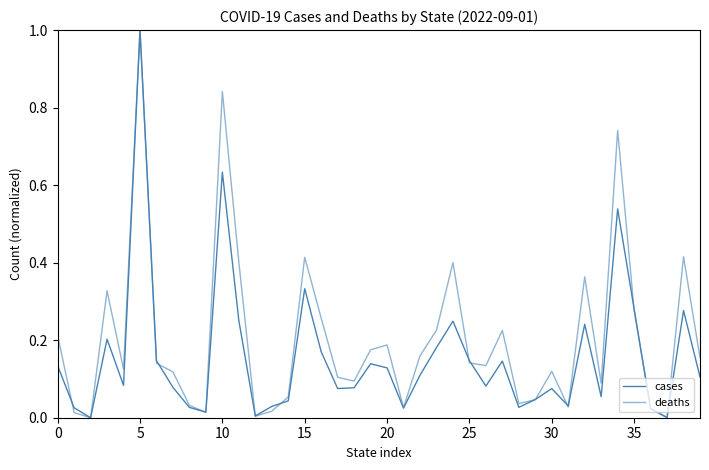

Rank the series by their average value, from highest to lowest.

deaths, cases